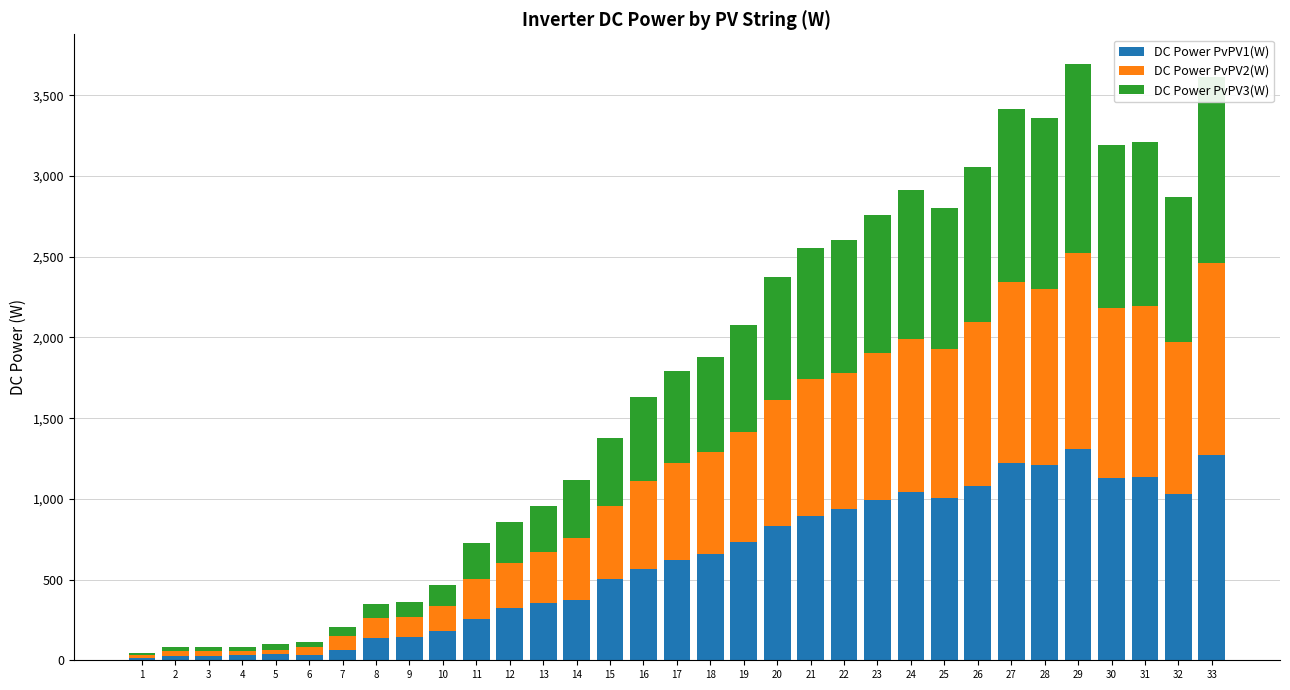

The value of DC Power PvPV1(W) at 28 is 1680. True or false?

False